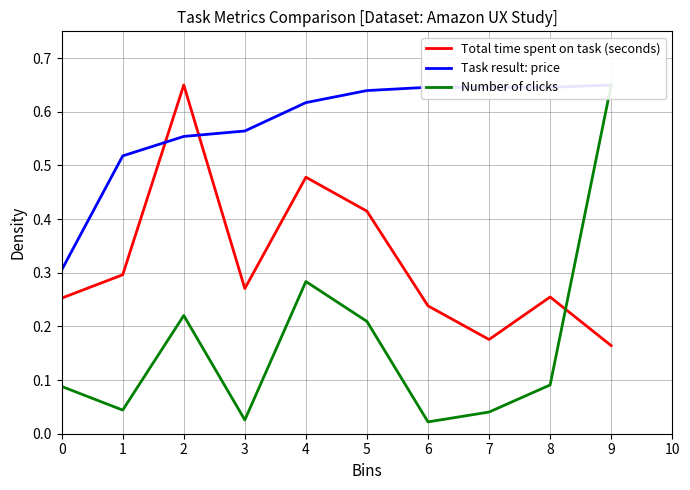

Reading left to right, what are all the values shown in this chart?

Total time spent on task (seconds): 0=0.3	1=0.3	2=0.7	3=0.3	4=0.5	5=0.4	6=0.2	7=0.2	8=0.3	9=0.2
Task result: price: 0=0.3	1=0.5	2=0.6	3=0.6	4=0.6	5=0.6	6=0.6	7=0.6	8=0.6	9=0.7
Number of clicks: 0=0.1	1=0.0	2=0.2	3=0.0	4=0.3	5=0.2	6=0.0	7=0.0	8=0.1	9=0.7